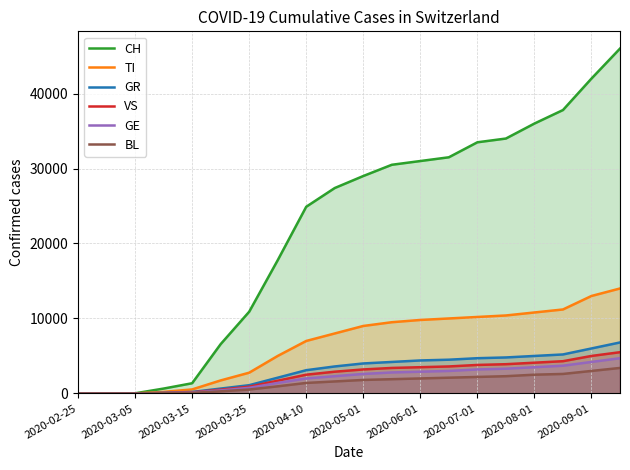

What is the total value across all series at 2020-06-01?

53600